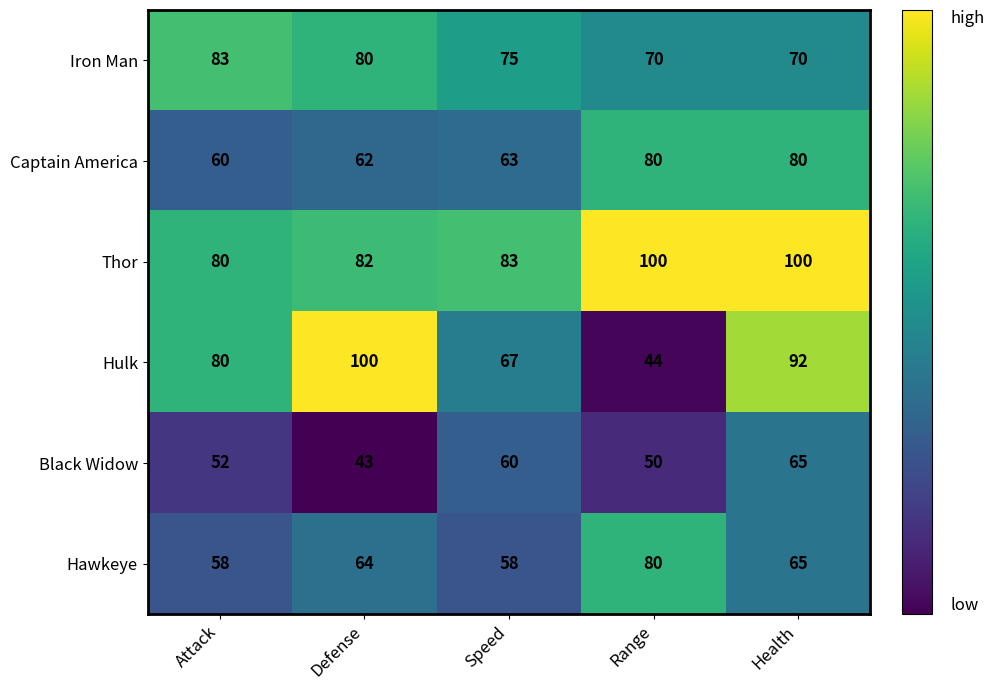

Between Health and Range, which is larger?

Health